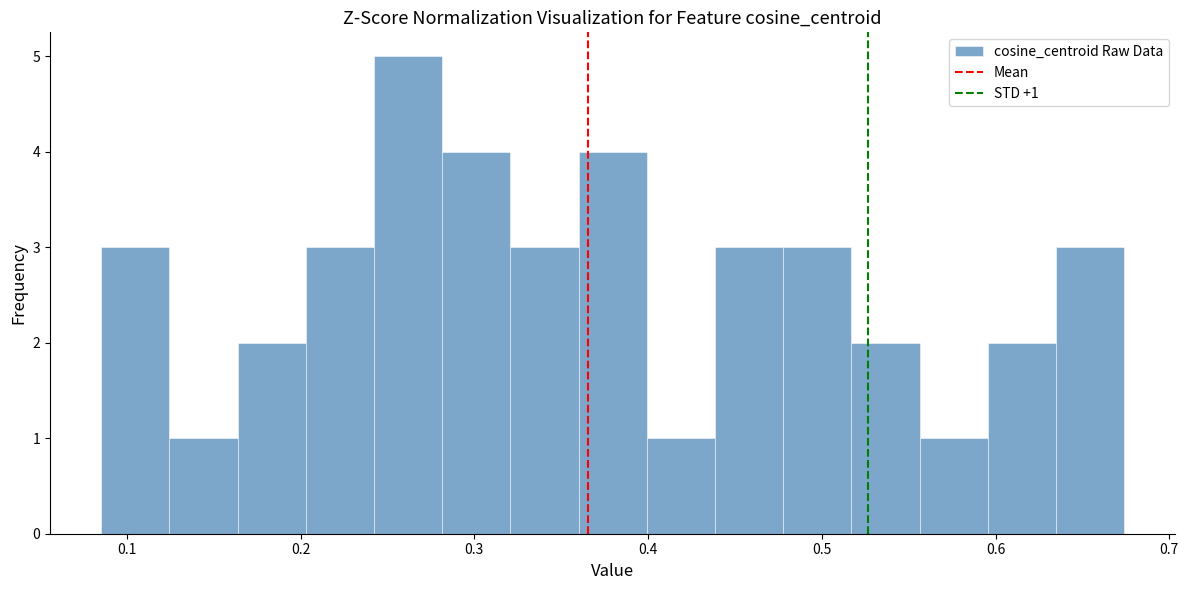

Around what value on the x-axis is the tallest bar? Give the approximate position of its centre, as read against the axis.

0.26